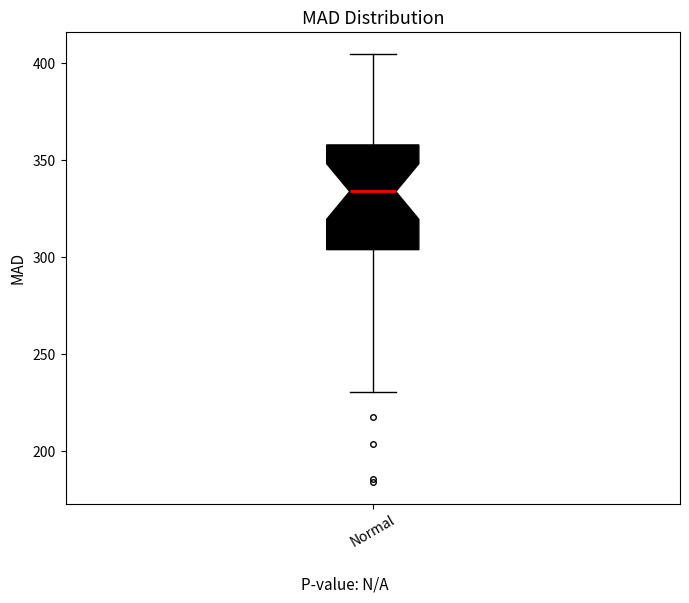

Read this box plot against the y-axis: the position of the median line, the range covered by the box, and the ends of both whiskers. The values are not printed on the chart, so give them approximately, as read against the axis.

median 335, box 305 to 360, whiskers 230 to 405